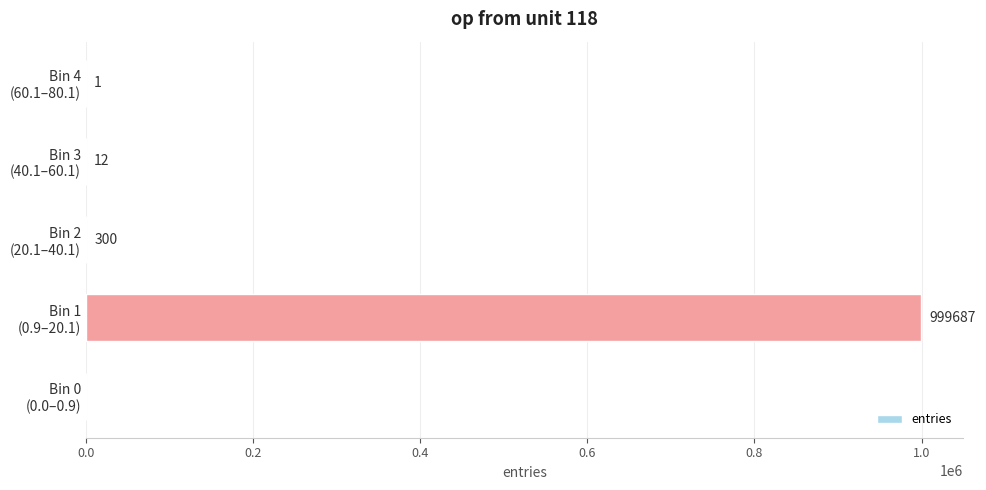

What is the maximum value shown in the chart?

999687